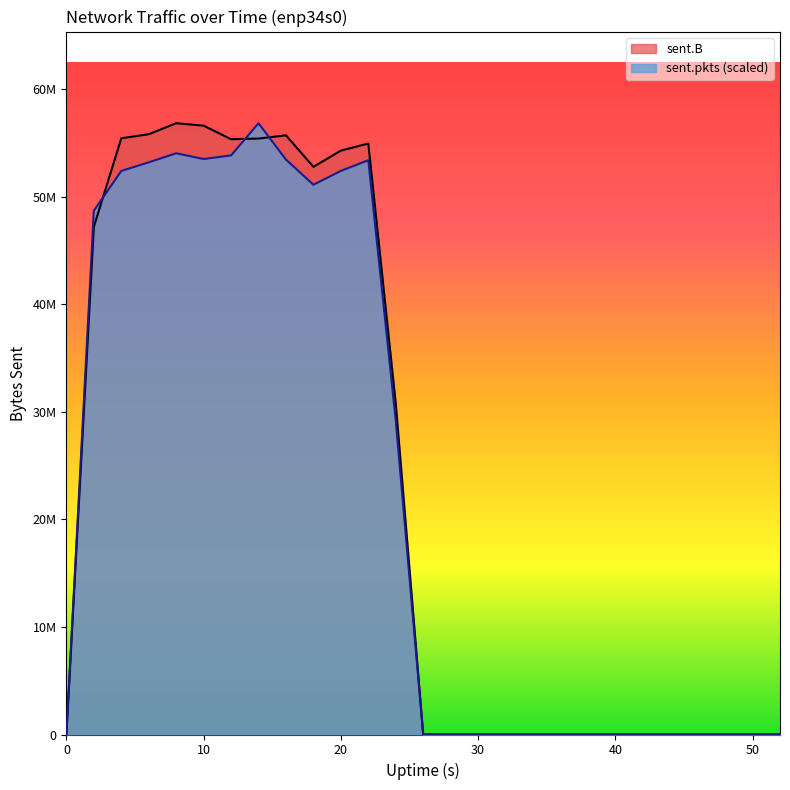

At which label is sent.B closest to 28429875?

24